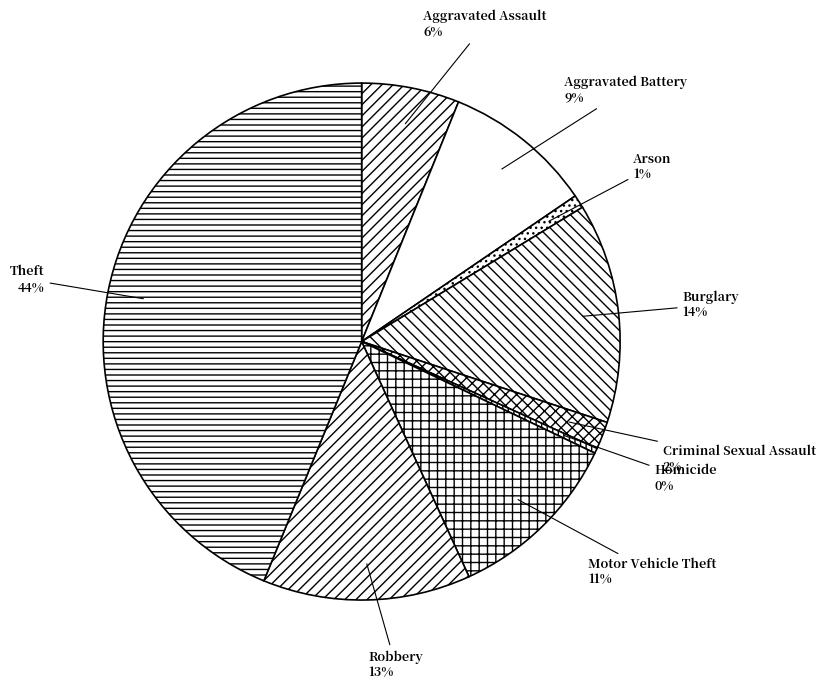

Rank the categories by value from highest to lowest.

Theft, Burglary, Robbery, Motor Vehicle Theft, Aggravated Battery, Aggravated Assault, Criminal Sexual Assault, Arson, Homicide